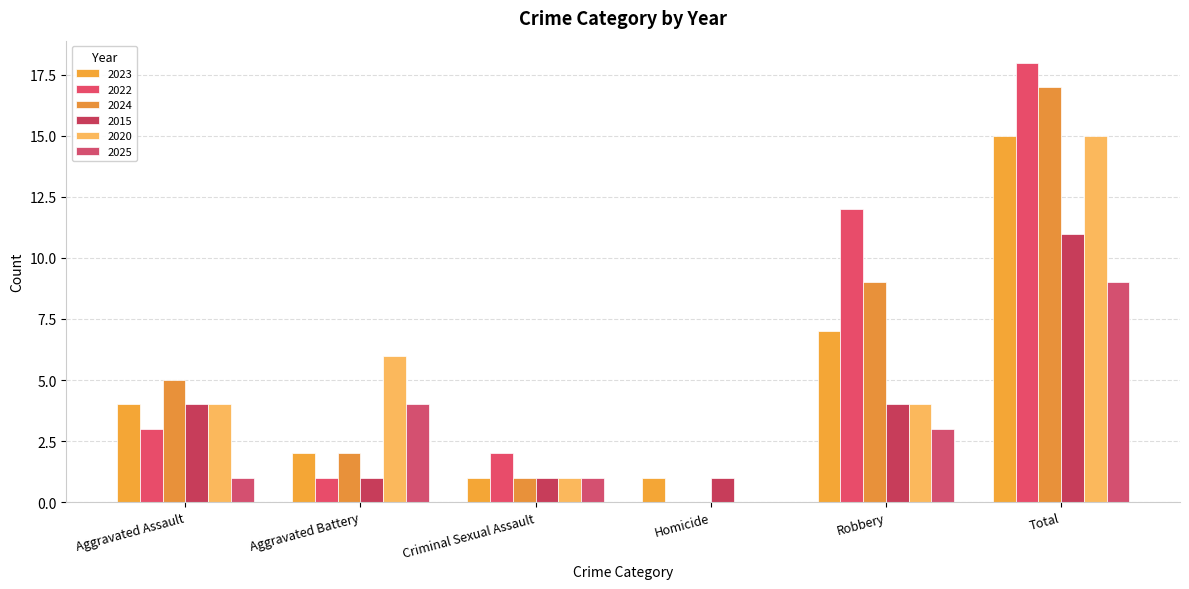

At which label does 2025 first exceed 3?

Aggravated Battery